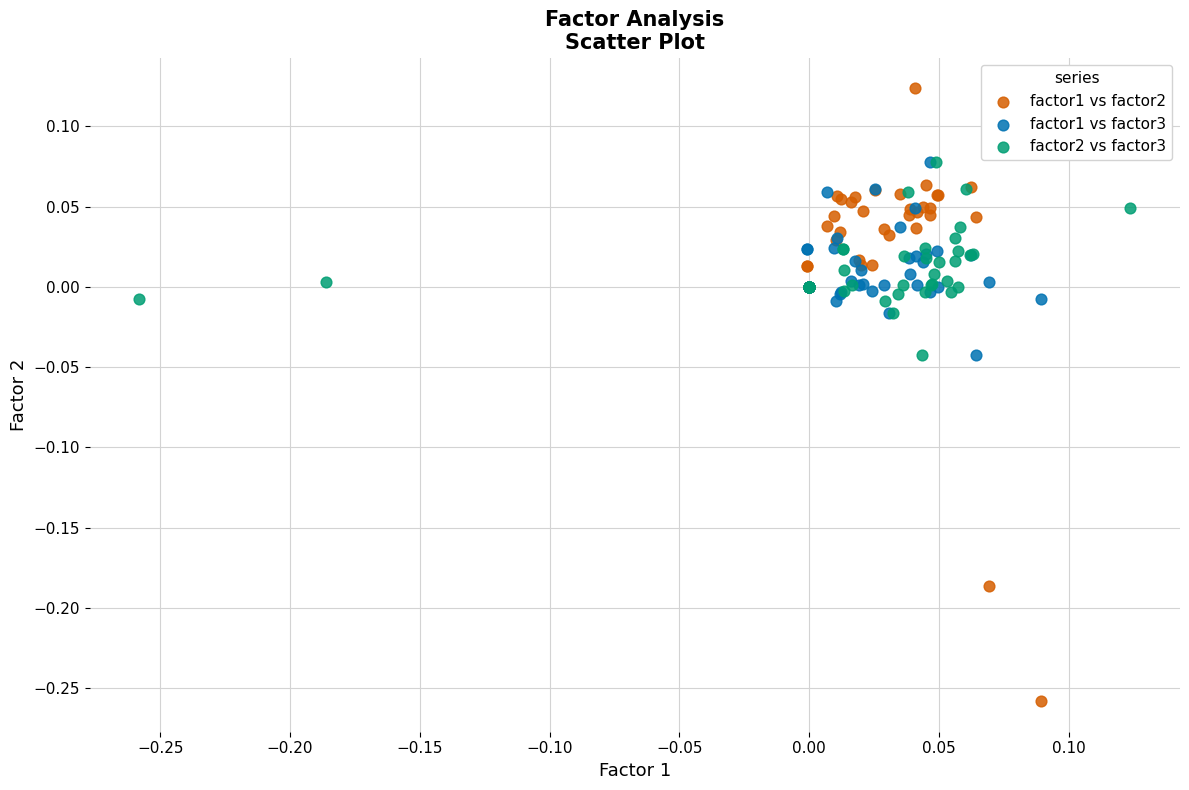

Which series reaches the minimum Y coordinate?

factor1 vs factor2